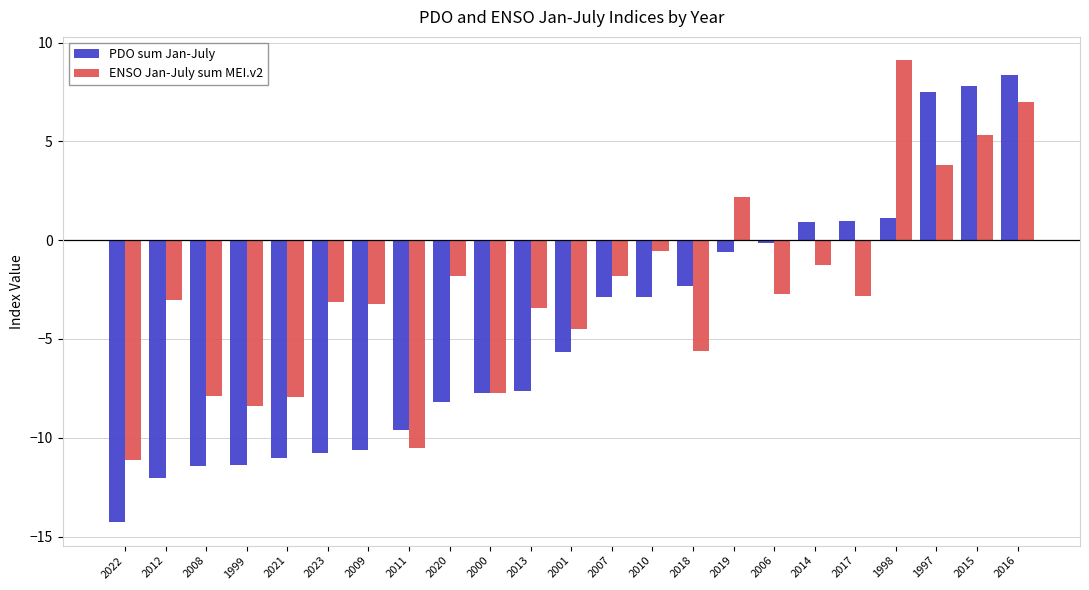

What are all the series names shown in the legend?

PDO sum Jan-July, ENSO Jan-July sum MEI.v2